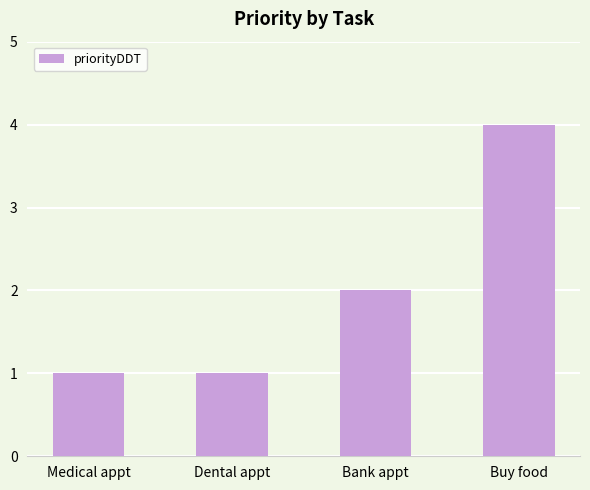

Approximately how many times larger is the value at Dental appt compared to Bank appt?

0.5